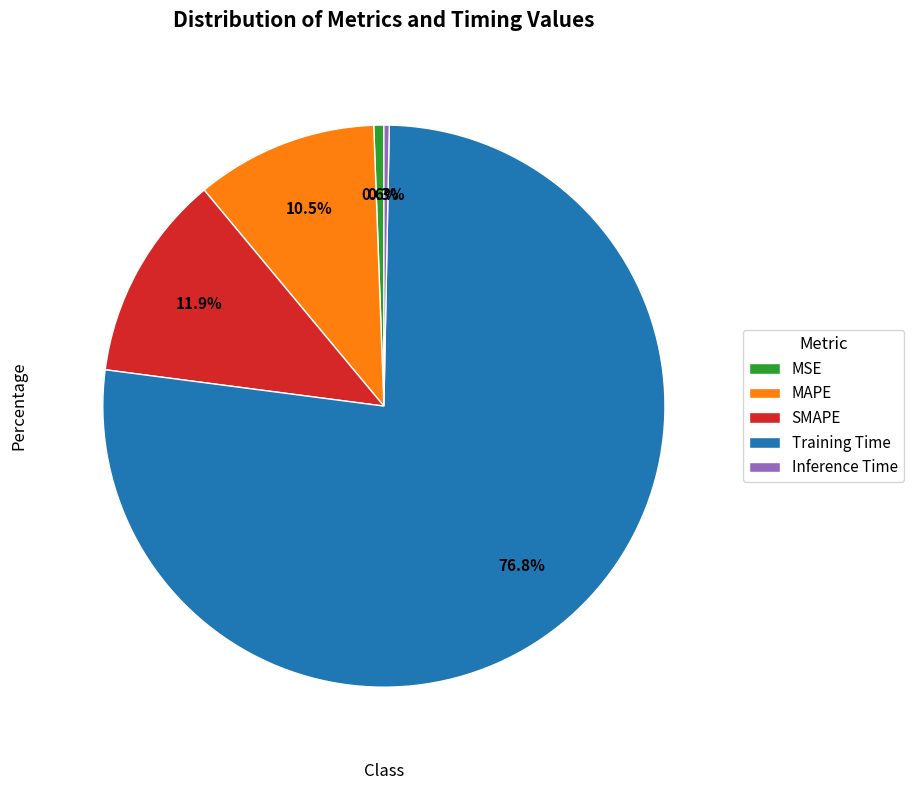

Which slice is the largest?

Training Time